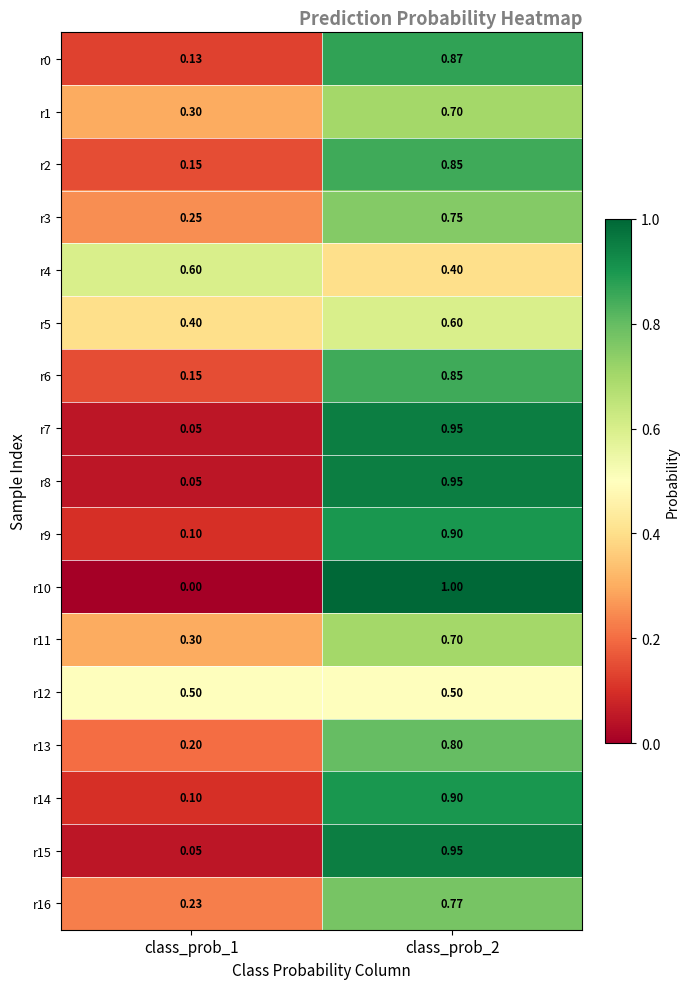

At which category is the sum across all series the highest?

class_prob_2